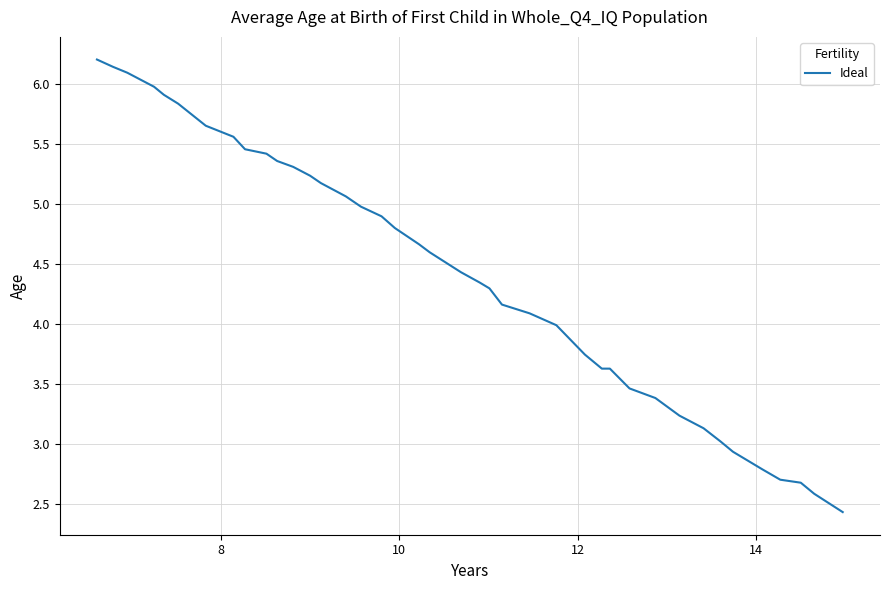

What is the difference between the maximum and minimum values?

3.8